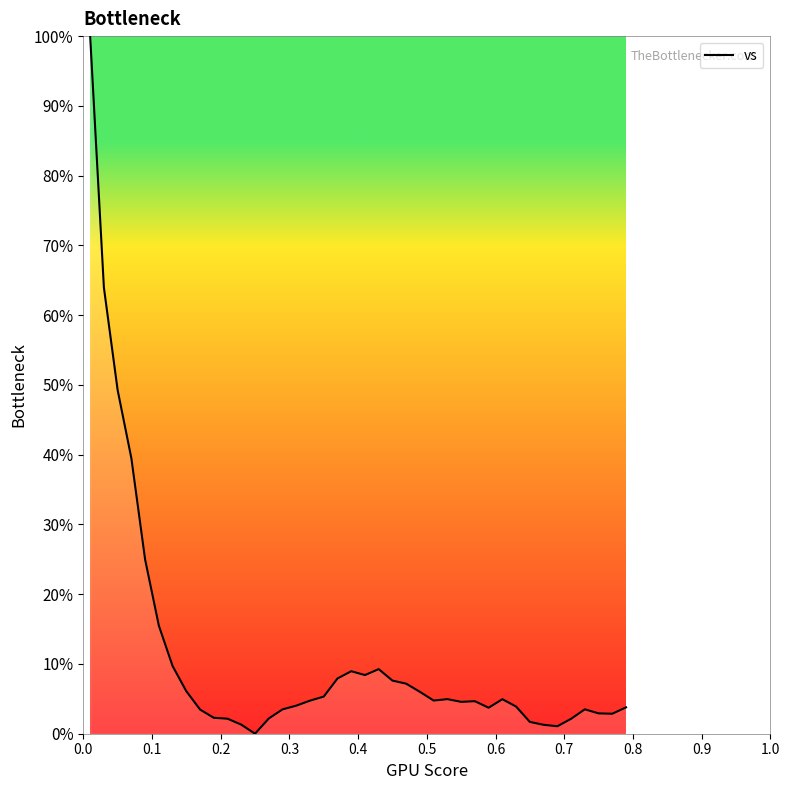

How many lines are shown in the chart?

1